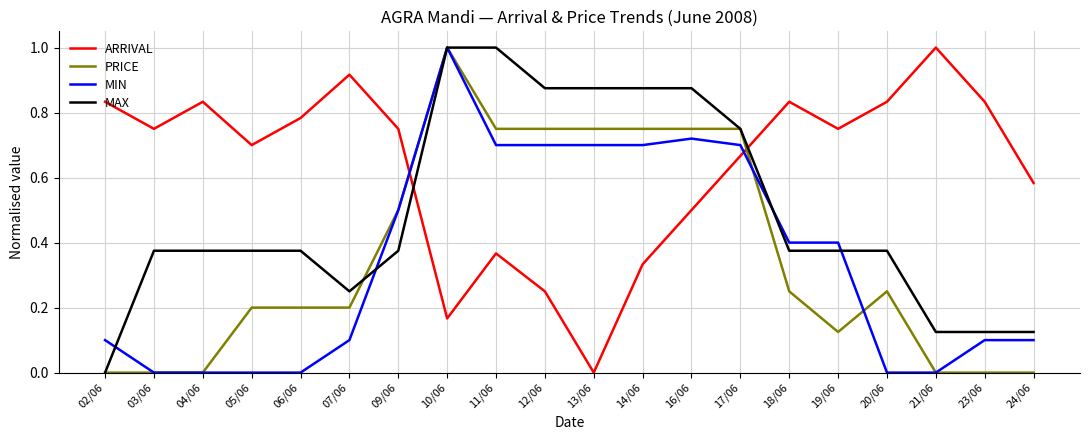

What is the maximum value for MIN?

1.0